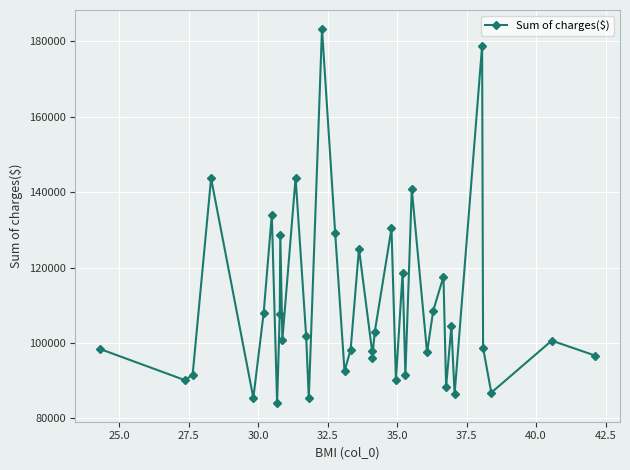

True or false: the data has more than 0 interior local peaks.

True